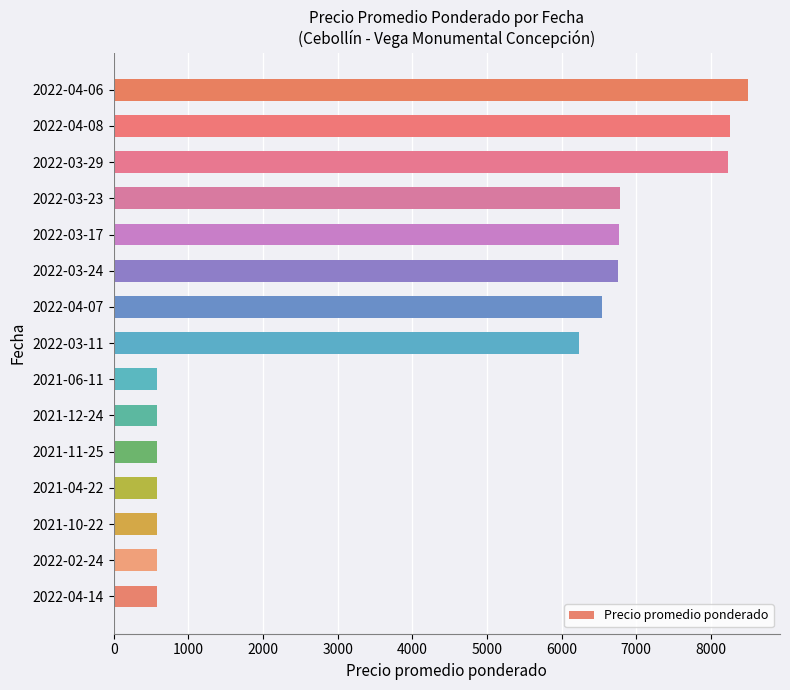

The value at 2021-10-22 is 575. True or false?

True